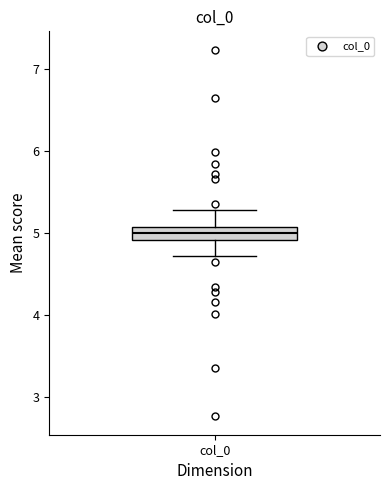

Read this box plot against the y-axis: the position of the median line, the range covered by the box, and the ends of both whiskers. The values are not printed on the chart, so give them approximately, as read against the axis.

median 5.0, box 4.9 to 5.1, whiskers 4.7 to 5.3